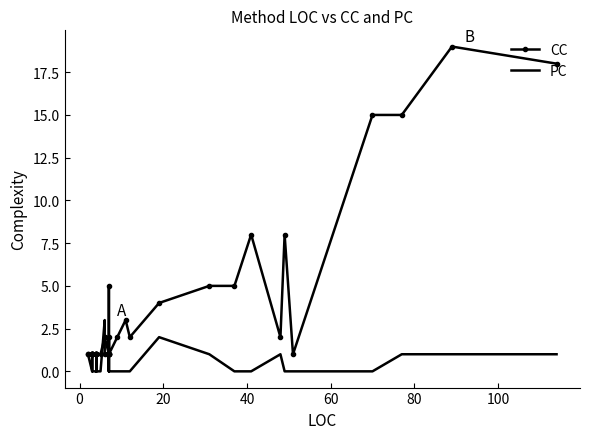

At how many categories does at least one series exceed 16?

2